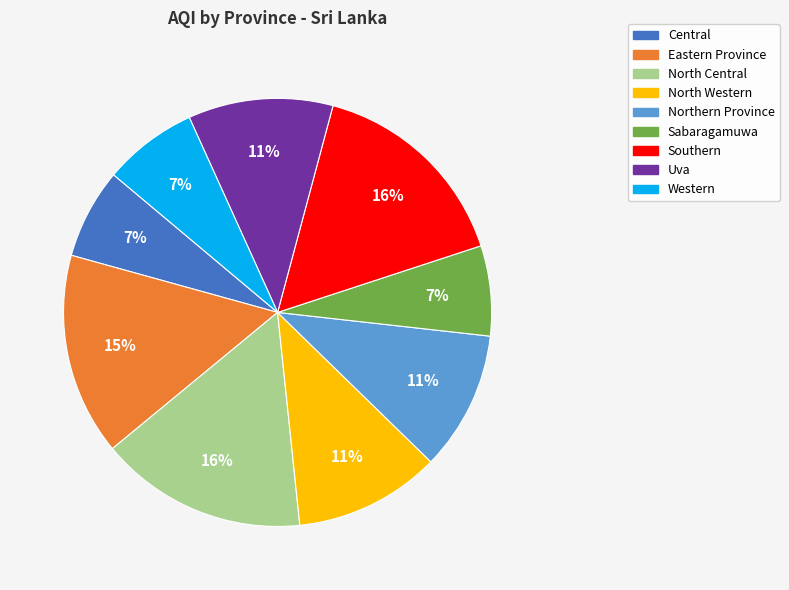

How many slices are in this pie chart?

9